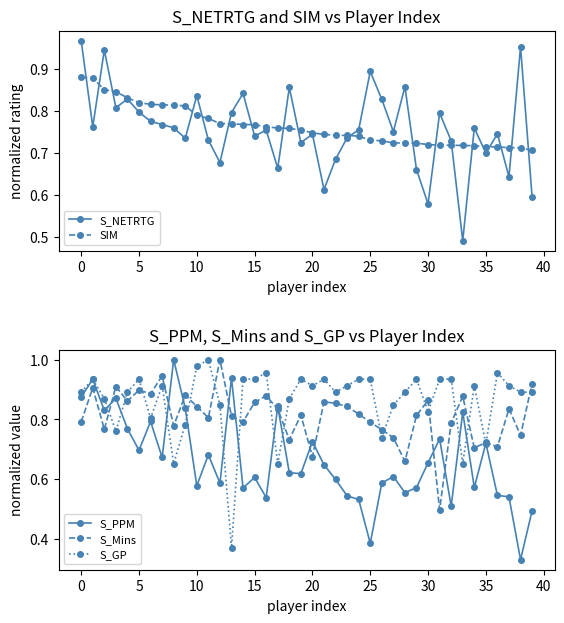

True or false: SIM has a value of 0.7 at 30.

True